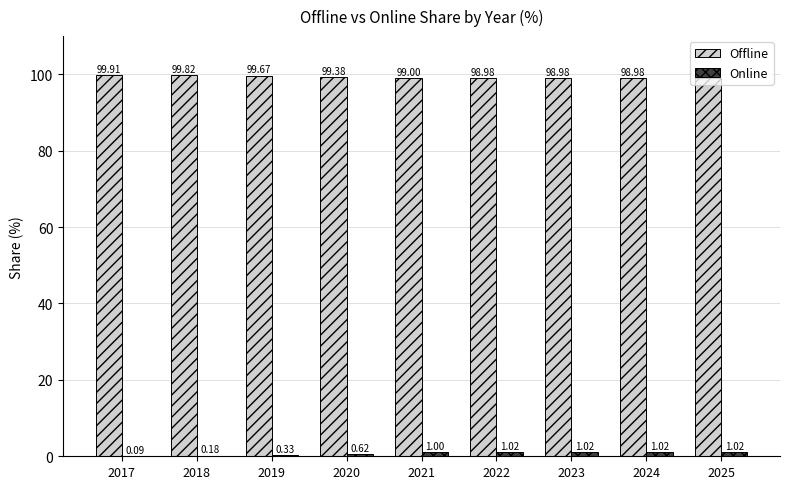

Which series has the largest total across all categories?

Offline